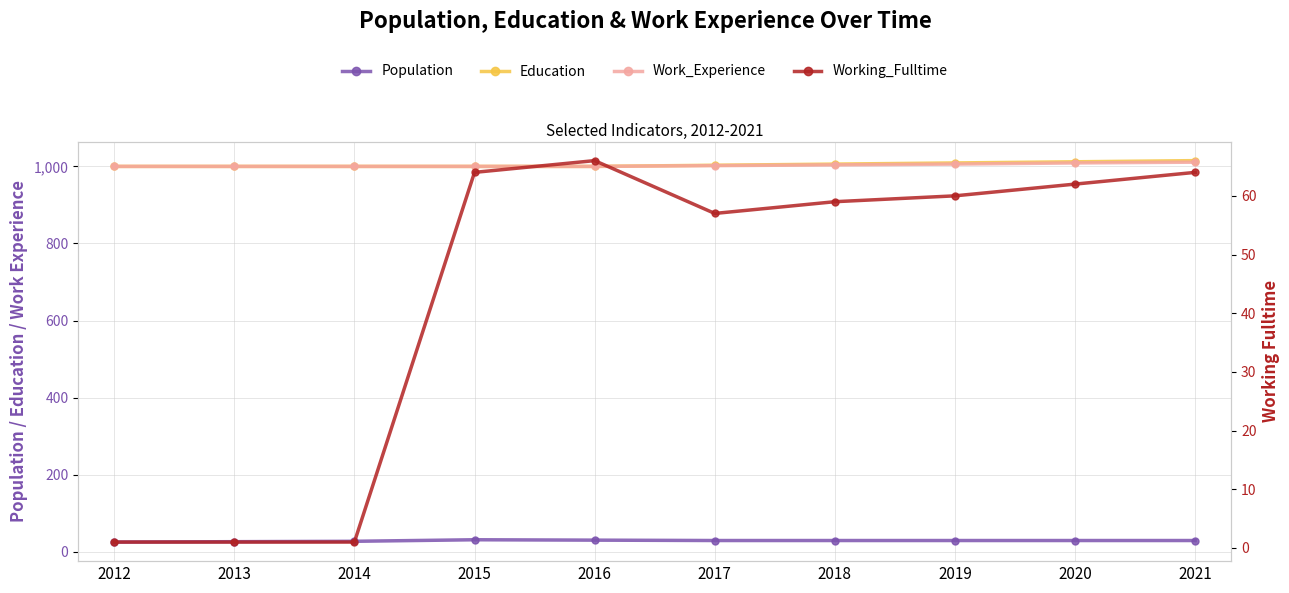

How many lines are shown in the chart?

4